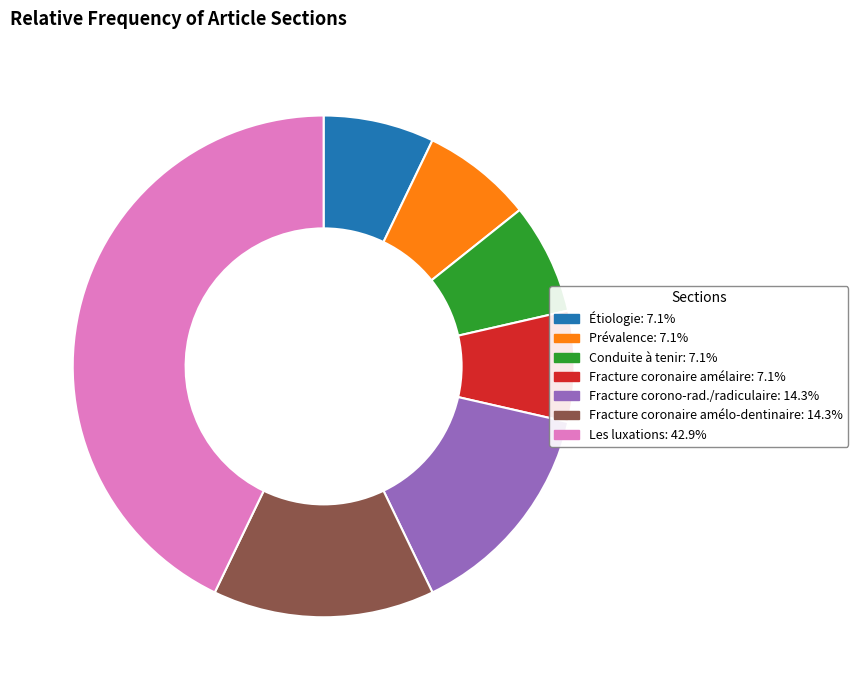

Is there any slice that represents more than half of the pie?

No